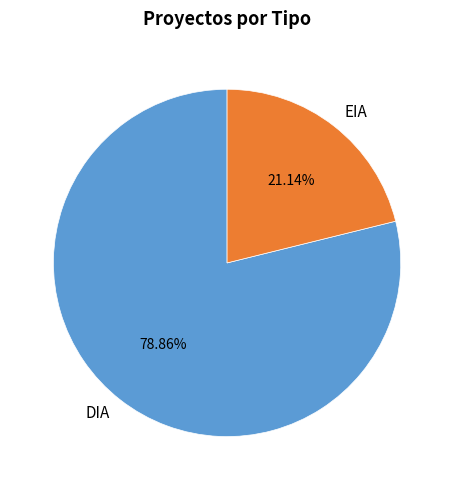

To the nearest percent, what is the difference between the DIA and EIA slice percentages?

58%